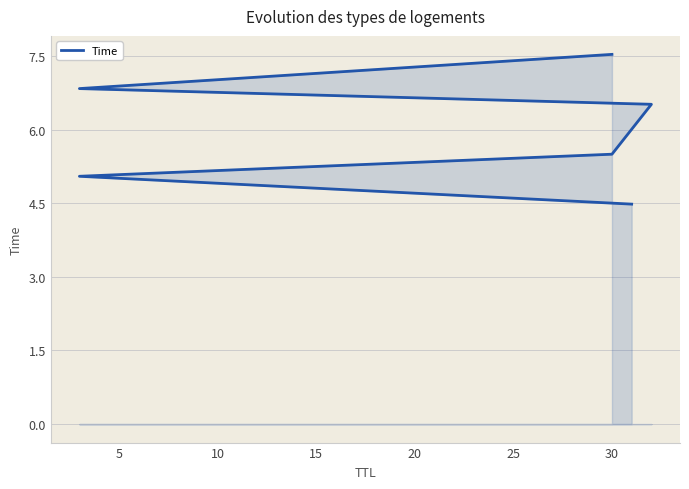

True or false: there are more than 0 points higher than both neighbors.

False